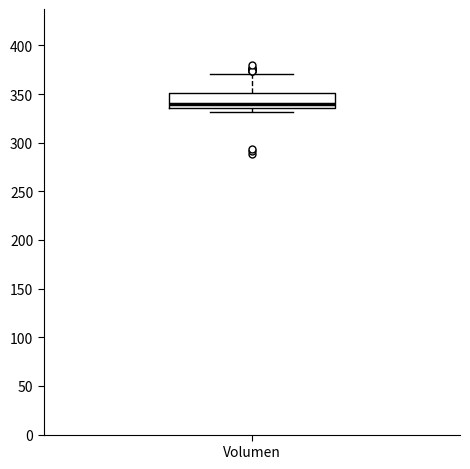

Where is the lower edge of the box for Volumen on the y-axis? The values are not printed on the chart, so give them approximately, as read against the axis.

335